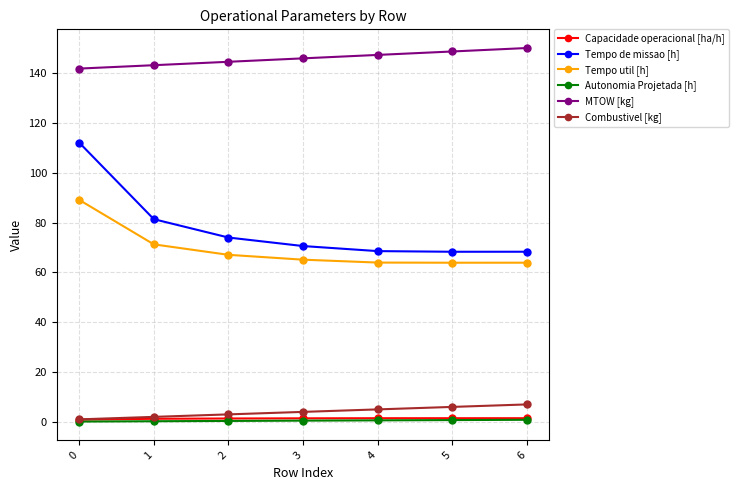

What is the average value of the Combustivel [kg] series?

4.0